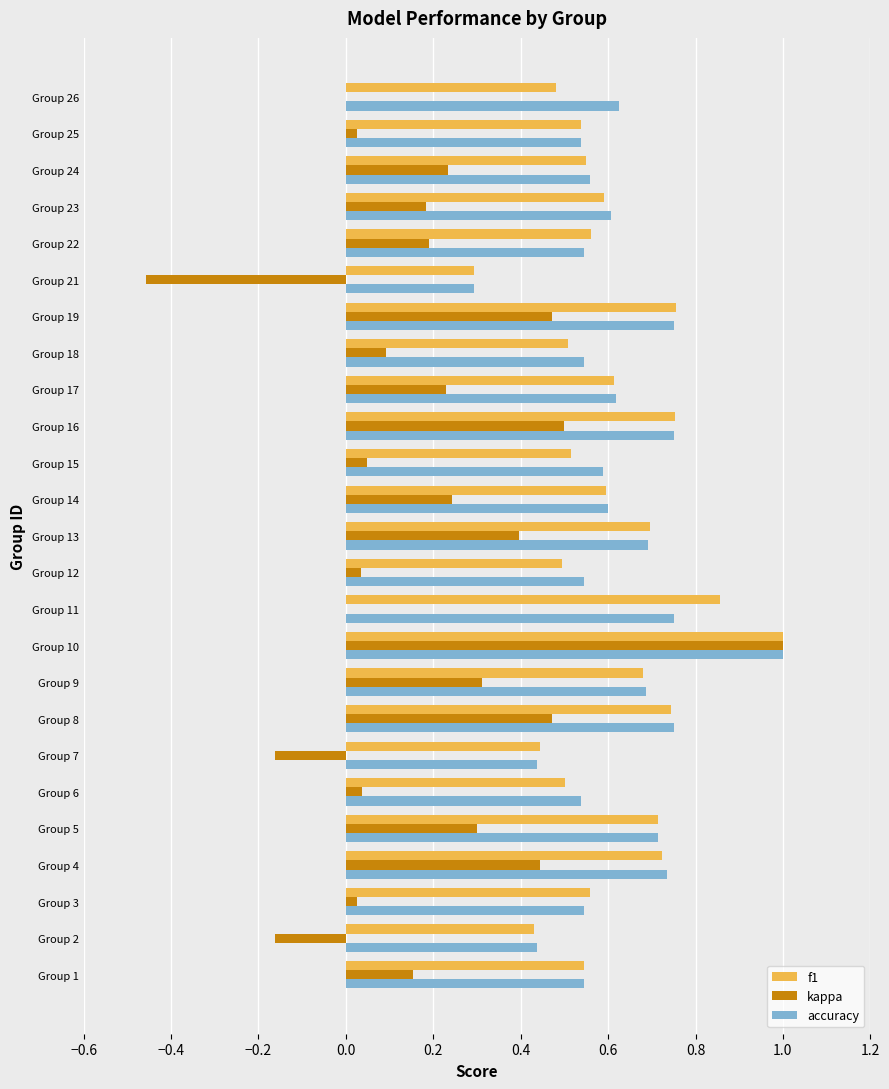

Which category has the highest value in the accuracy series?

Group 10